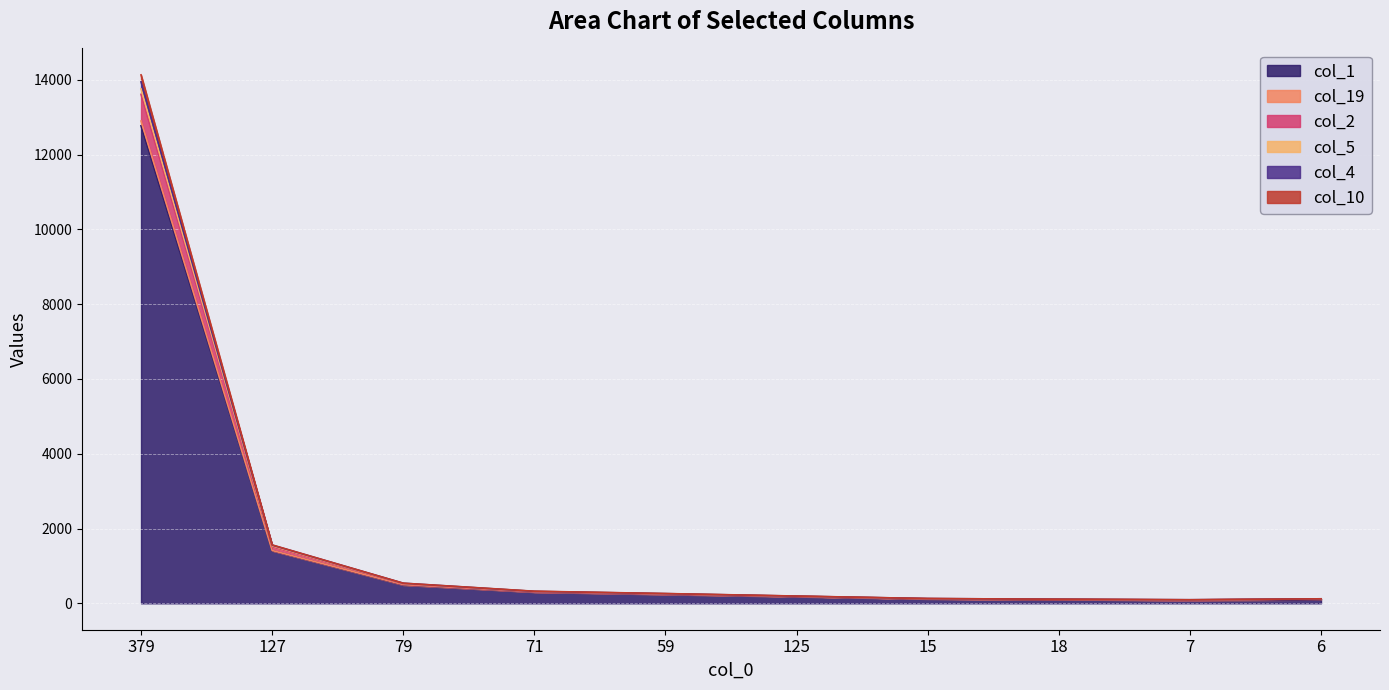

At which category is the sum across all series the highest?

379